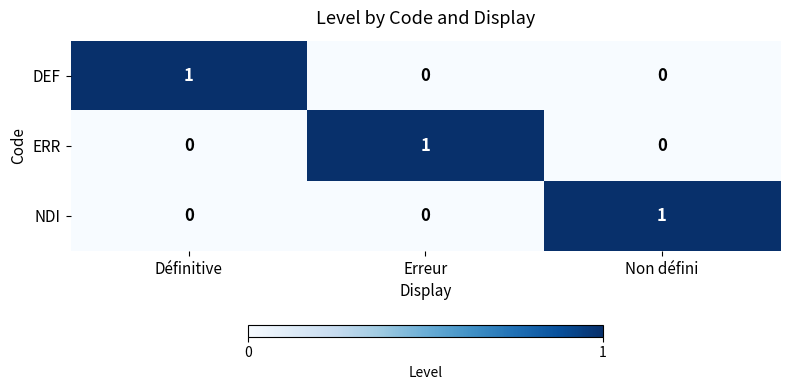

At how many categories does at least one series exceed 0?

3